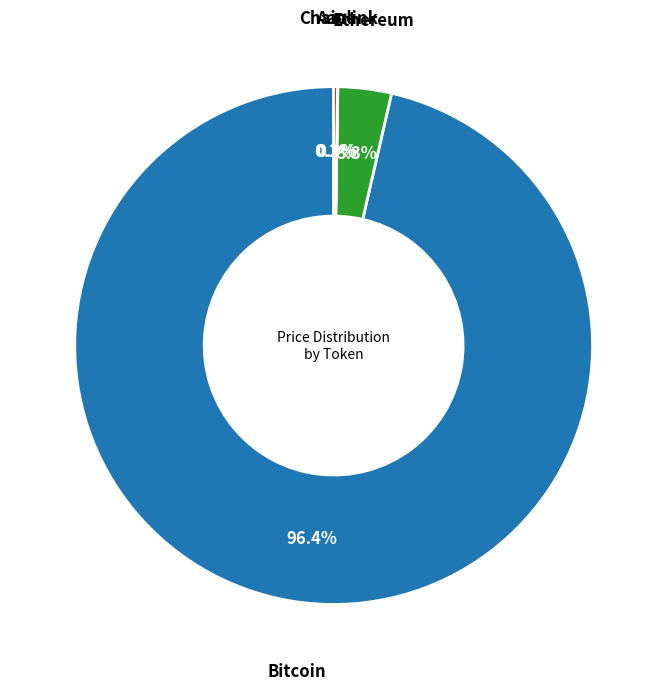

To the nearest percent, what is the difference between the largest and smallest slice percentages?

96%